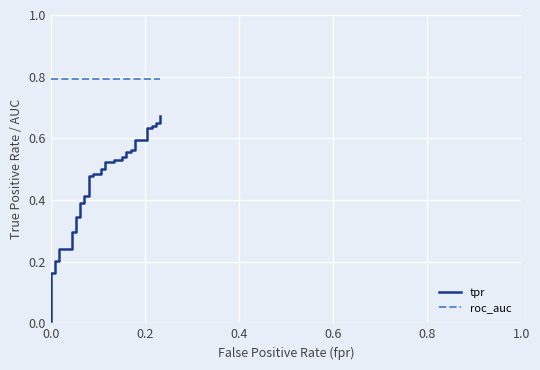

True or false: roc_auc and tpr cross at least once.

False